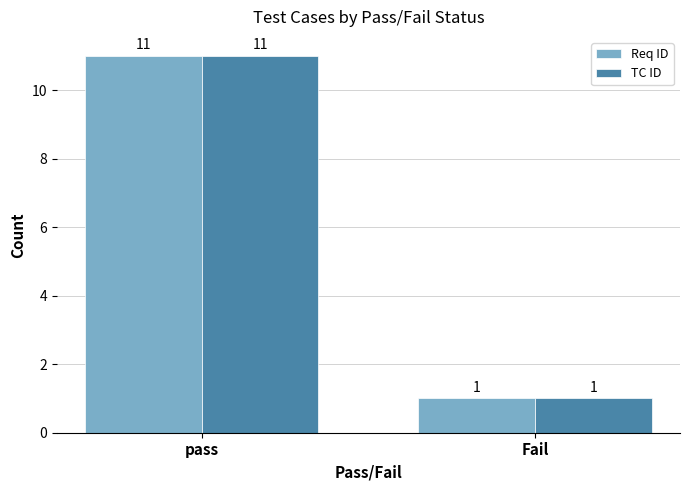

What are all the series names shown in the legend?

Req ID, TC ID